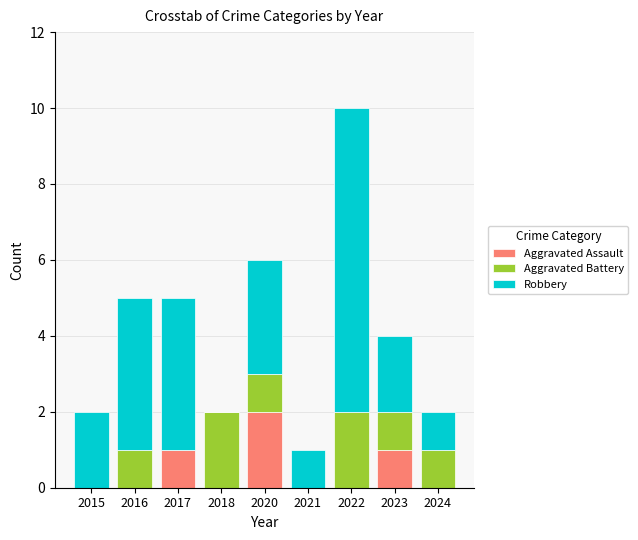

Is it true that Aggravated Assault equals 0 at 2018?

True